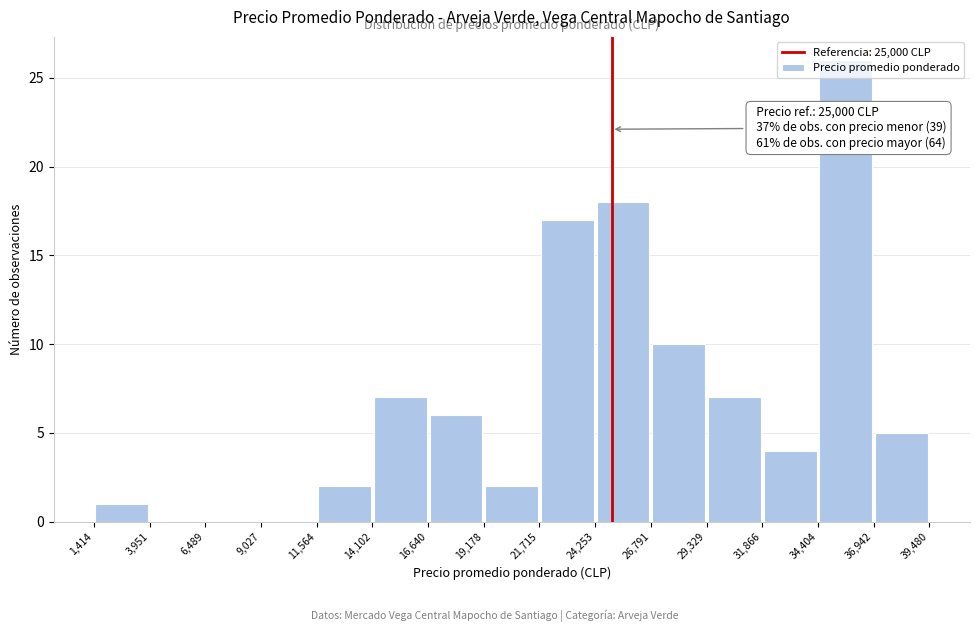

Over which range of the x-axis is the bar tallest?

34,404 to 36,942